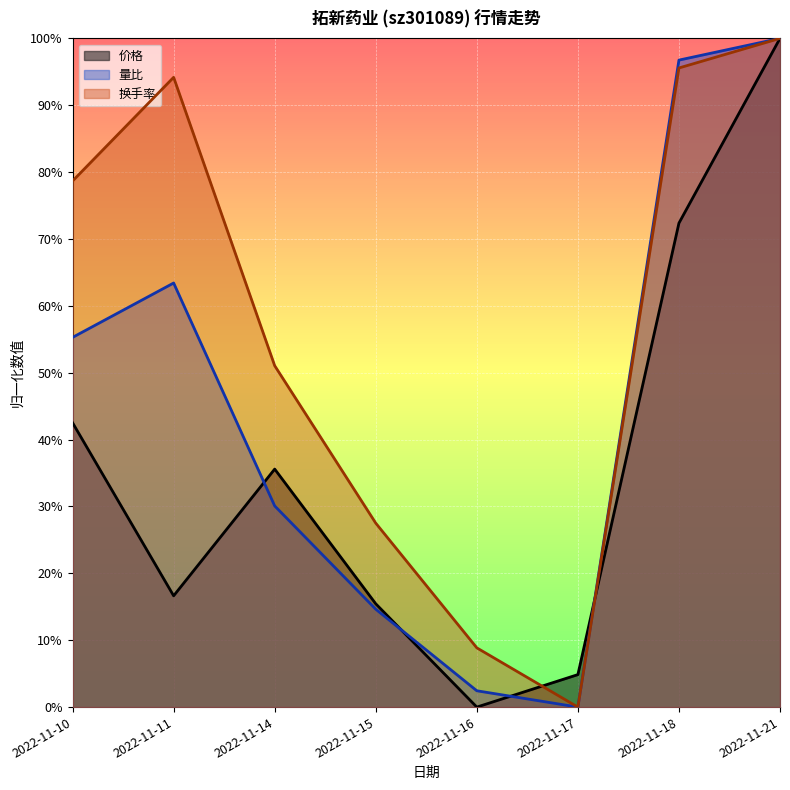

Rank the series at 2022-11-18 from highest to lowest value.

量比, 换手率, 价格